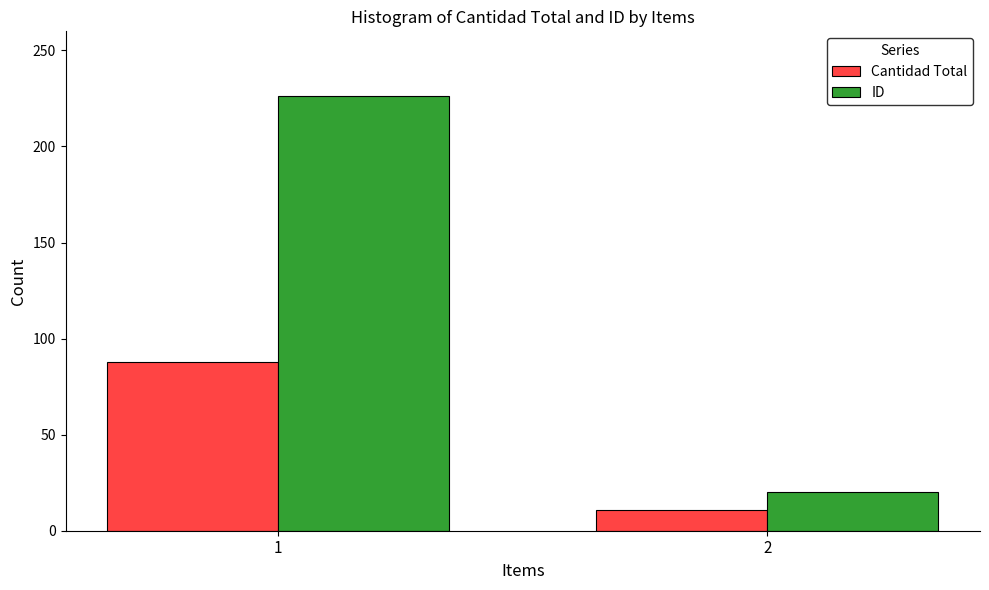

What is the total value across all series at 1?

314